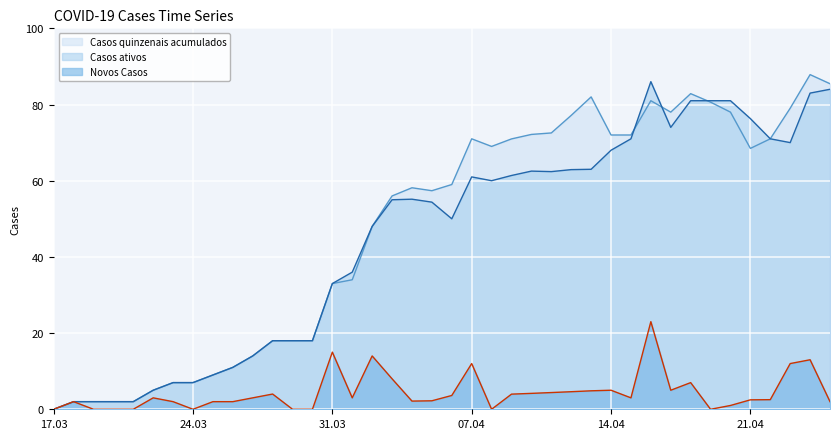

What is the greatest value displayed?

87.8